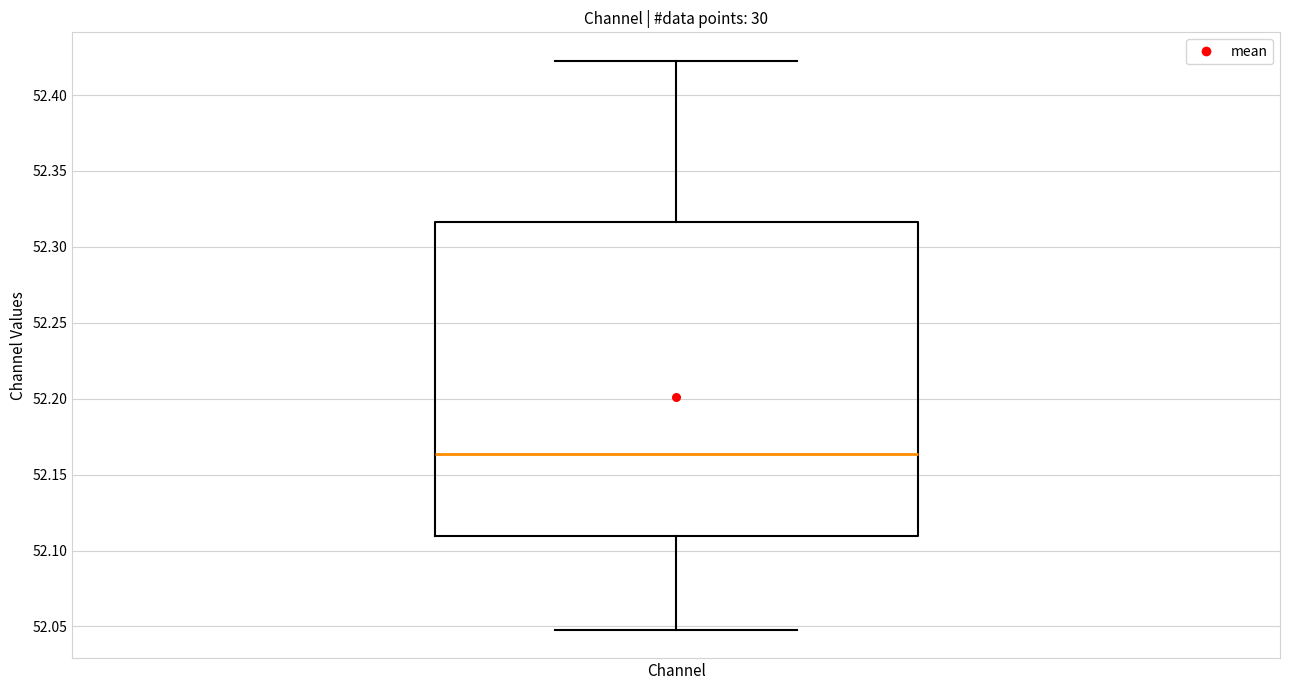

Transcribe this box plot: give where the median line is, the range the box spans, and where the two whiskers end, as read against the y-axis. The values are not printed on the chart, so give them approximately, as read against the axis.

median 52.165, box 52.110 to 52.315, whiskers 52.050 to 52.425